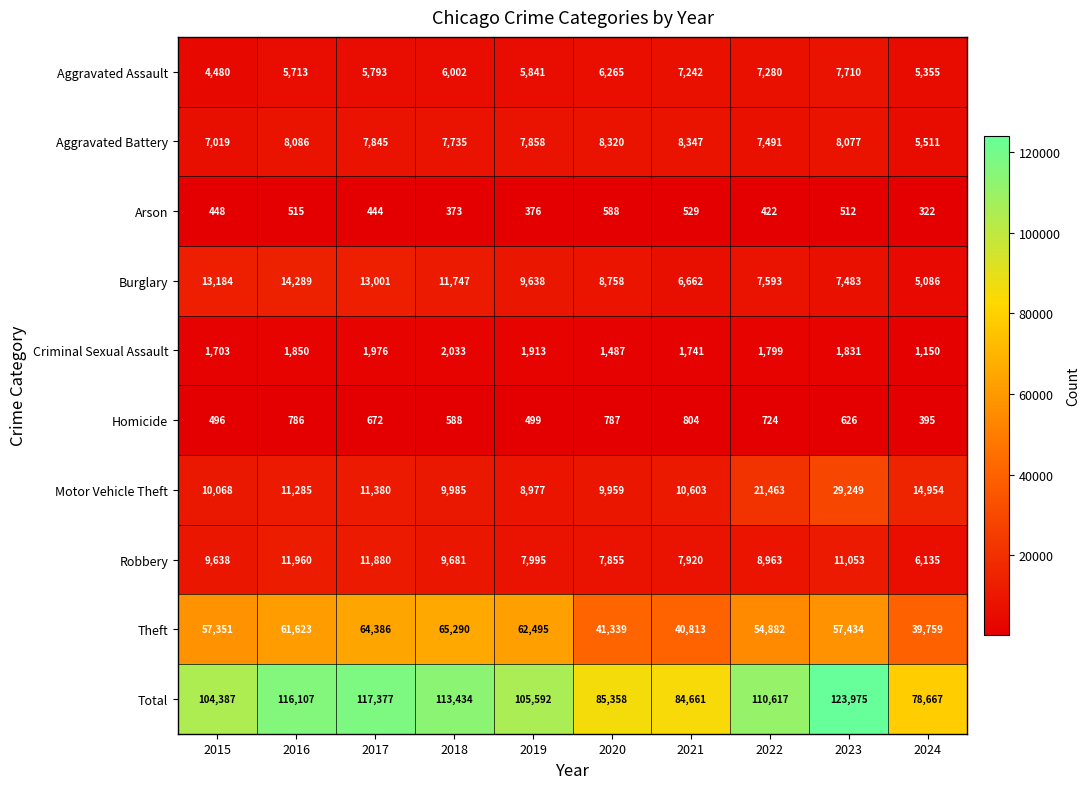

The Aggravated Battery series shows 5511 at 2024. True or false?

True